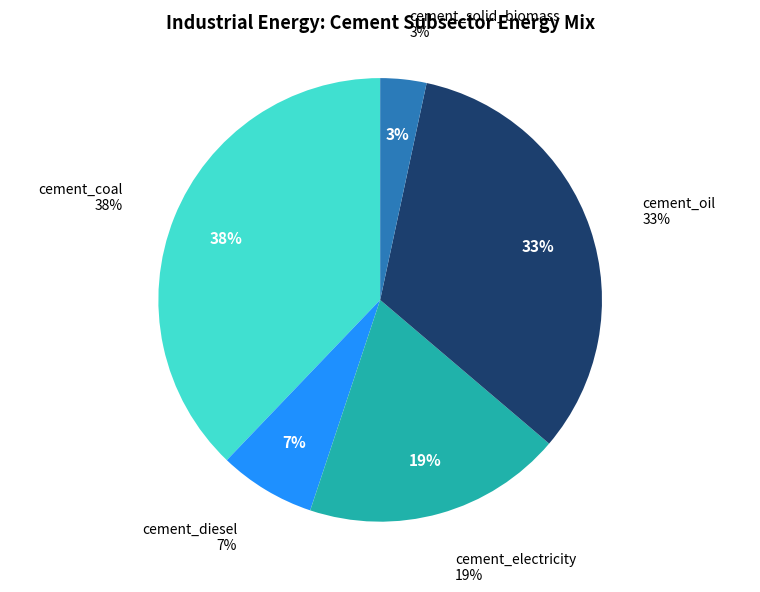

To the nearest percent, what is the average slice percentage?

20%